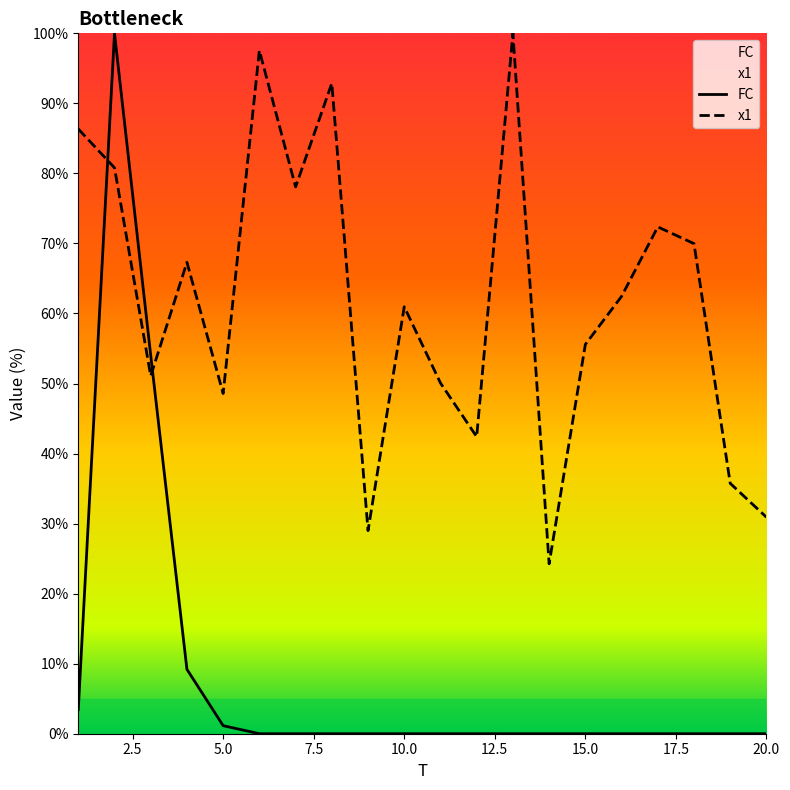

At which category is the sum across all series the highest?

2